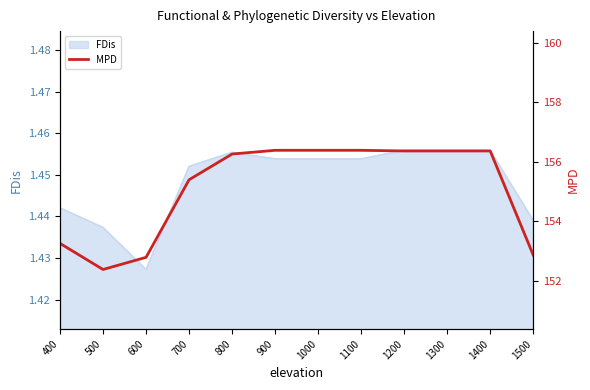

The FDis series shows 0.9 at 1100. True or false?

False